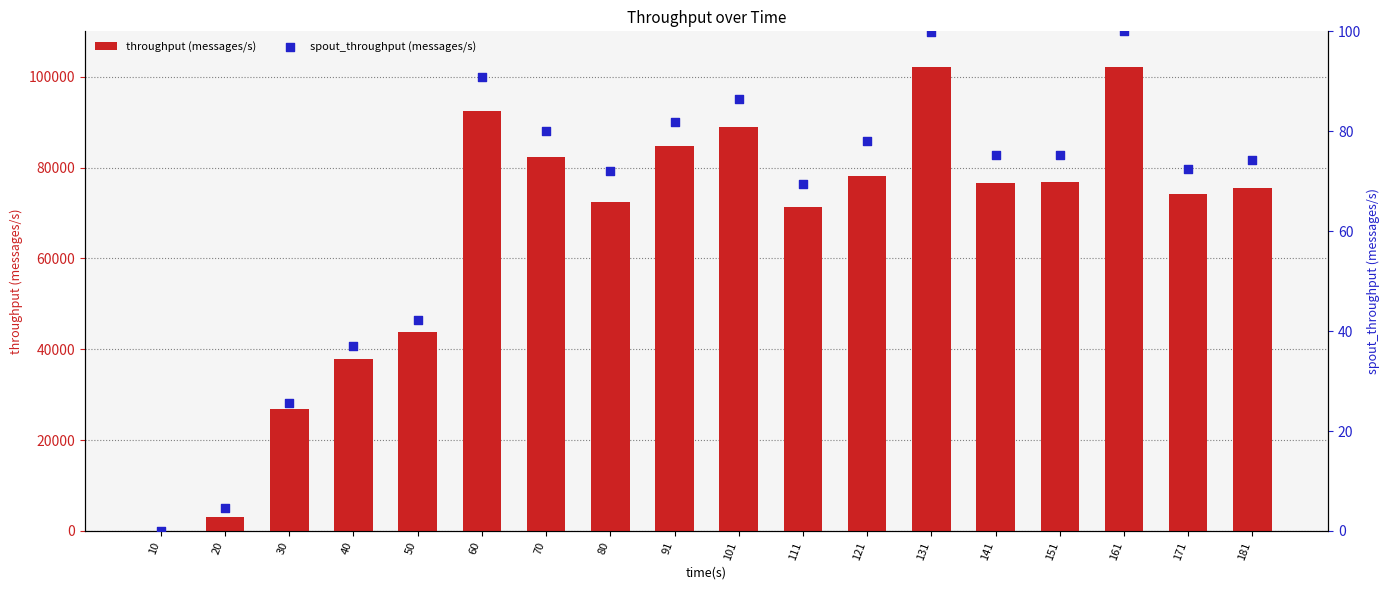

Which series has the largest Y range (max minus min)?

throughput (messages/s)